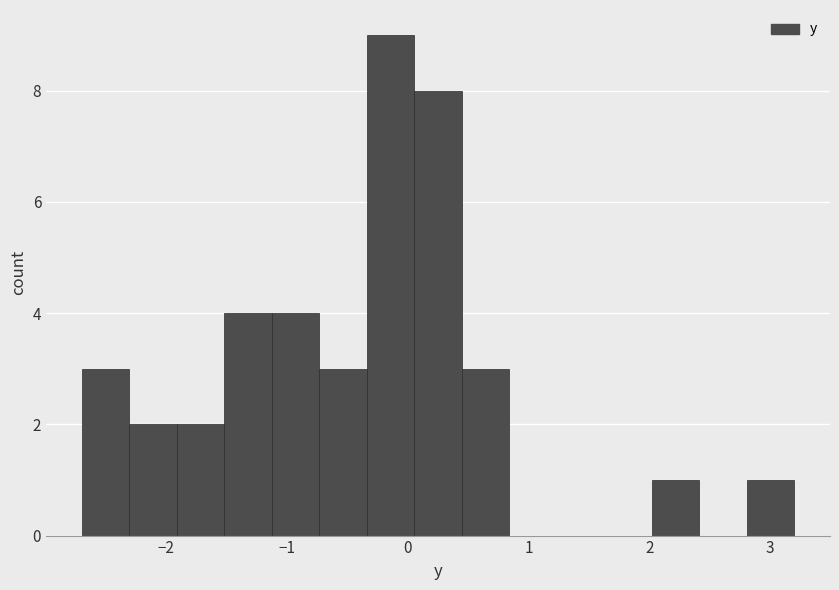

Read against the x-axis, roughly where is the centre of the tallest bar?

-0.1